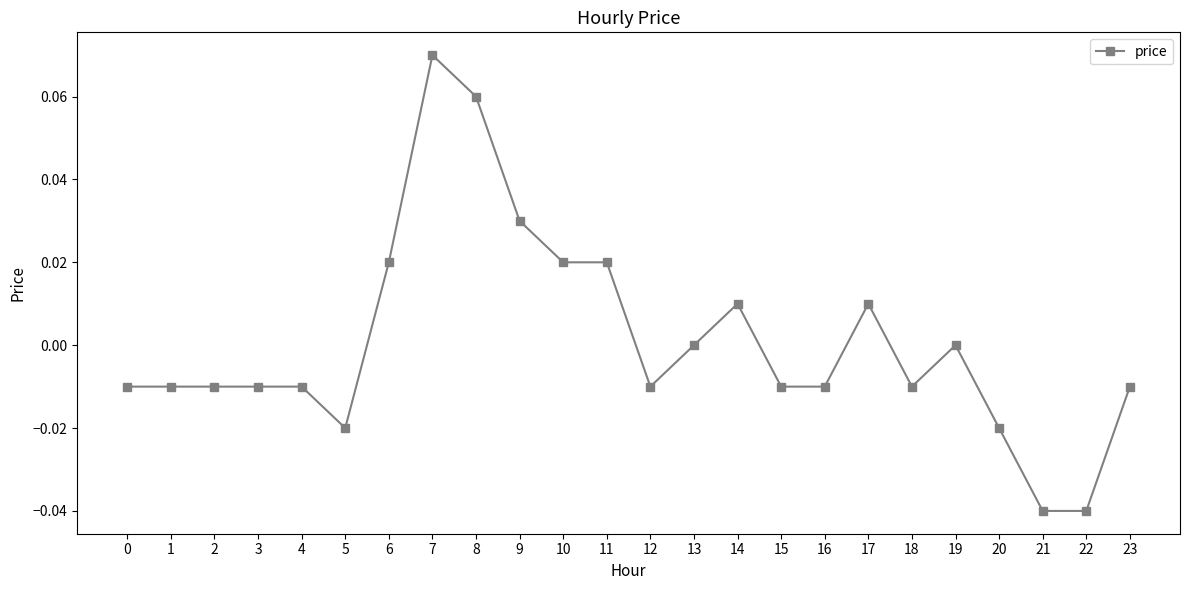

True or false: the data shows -0.0 at 2.

True